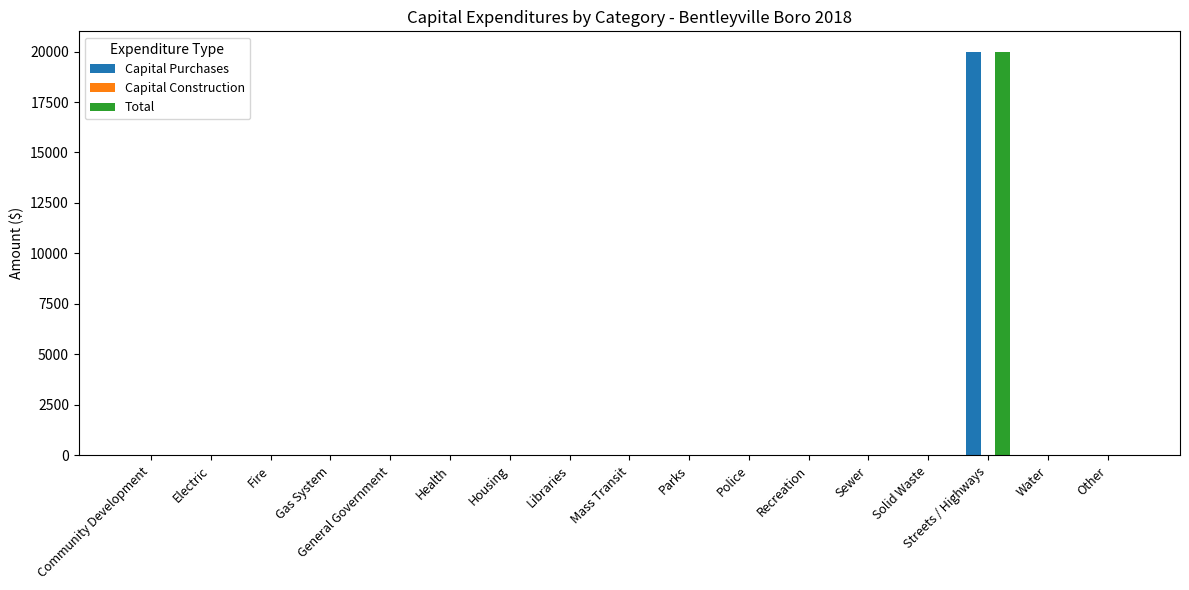

How many data points does each series have?

17